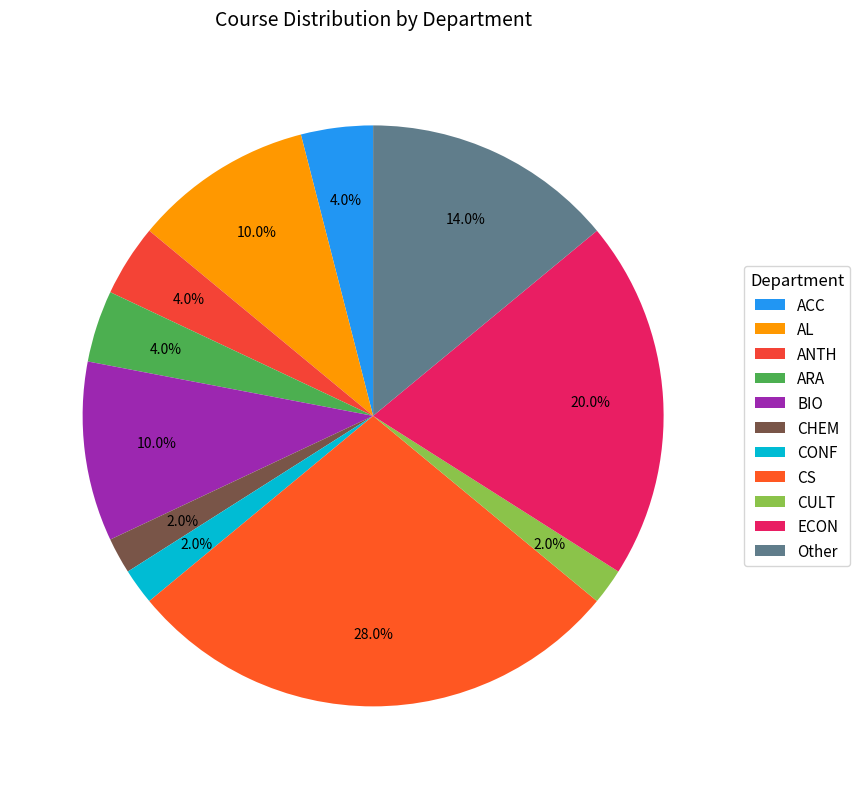

To the nearest percent, what percentage of the pie is BIO?

10%